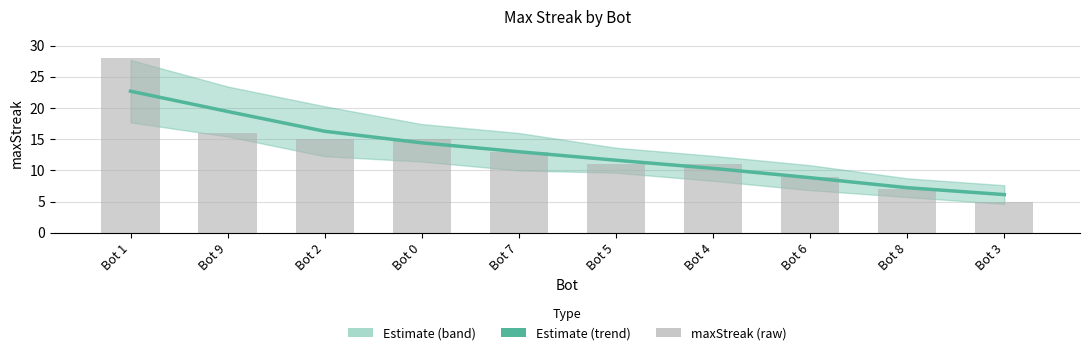

Reading left to right, transcribe all the data shown in this chart.

Estimate: Bot 1=22.7	Bot 9=19.4	Bot 2=16.3	Bot 0=14.4	Bot 7=13.0	Bot 5=11.6	Bot 4=10.3	Bot 6=8.8	Bot 8=7.2	Bot 3=6.1
maxStreak (raw): Bot 1=28.0	Bot 9=16.0	Bot 2=15.0	Bot 0=15.0	Bot 7=13.0	Bot 5=11.0	Bot 4=11.0	Bot 6=9.0	Bot 8=7.0	Bot 3=5.0